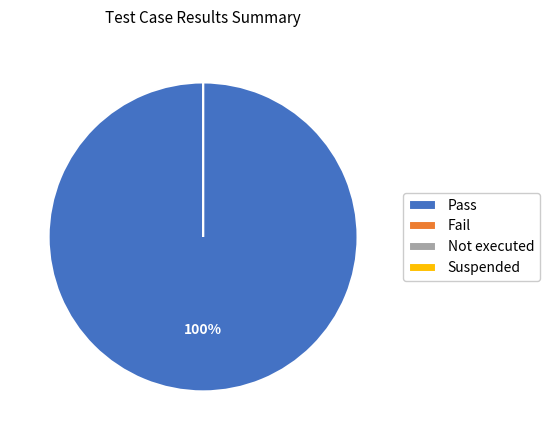

How many segments does this pie chart have?

4